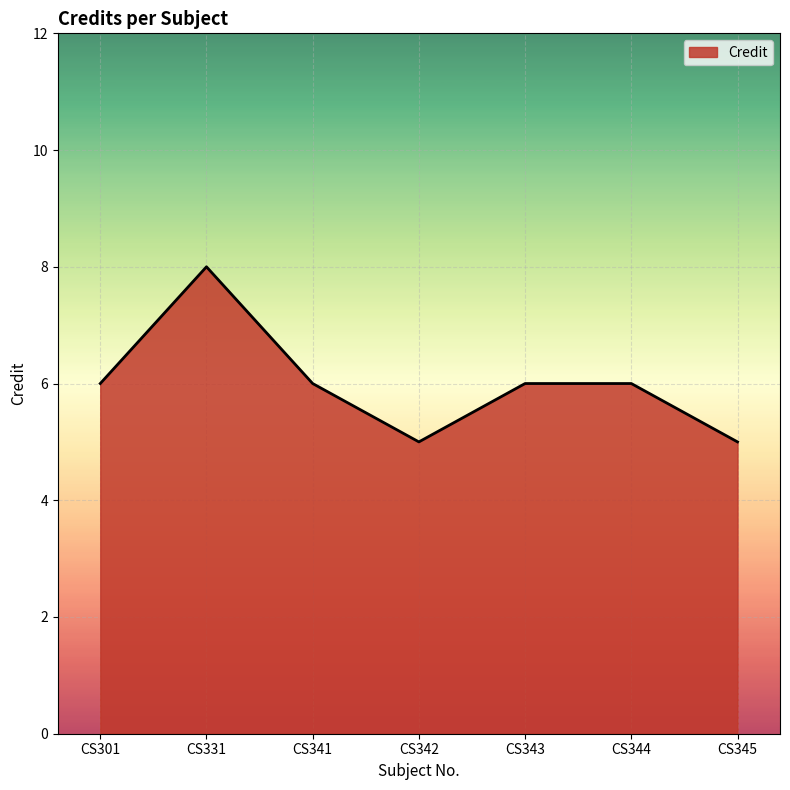

Approximately how many times larger is the value at CS344 compared to CS341?

1.0